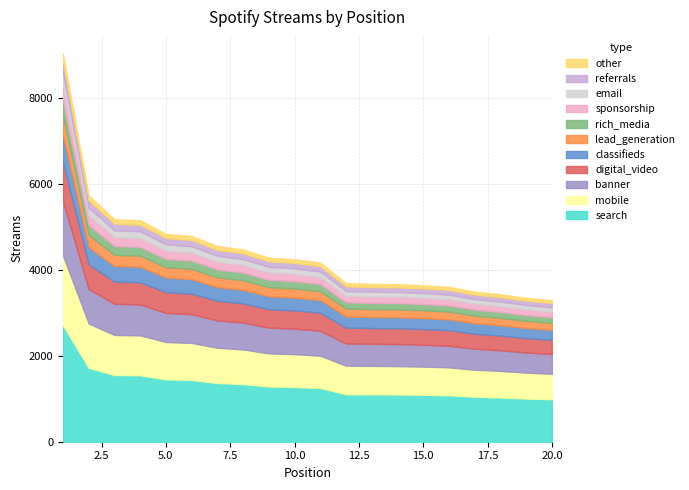

Reading left to right, list all the values displayed in this chart.

1=9046	2=5740	3=5183	4=5161	5=4842	6=4795	7=4561	8=4480	9=4288	10=4251	11=4175	12=3693	13=3679	14=3671	15=3646	16=3609	17=3496	18=3436	19=3354	20=3298